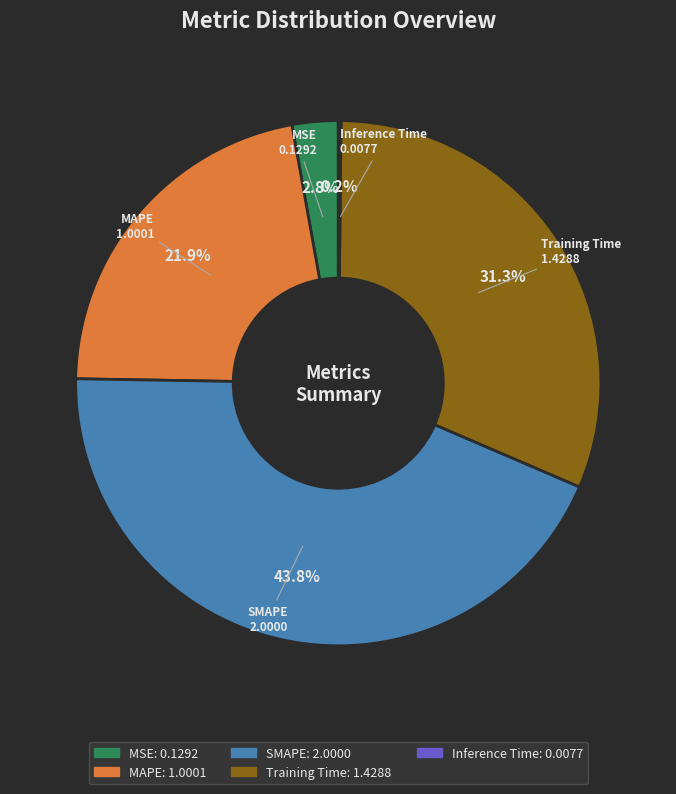

To the nearest percent, what percentage of the pie is MSE?

3%